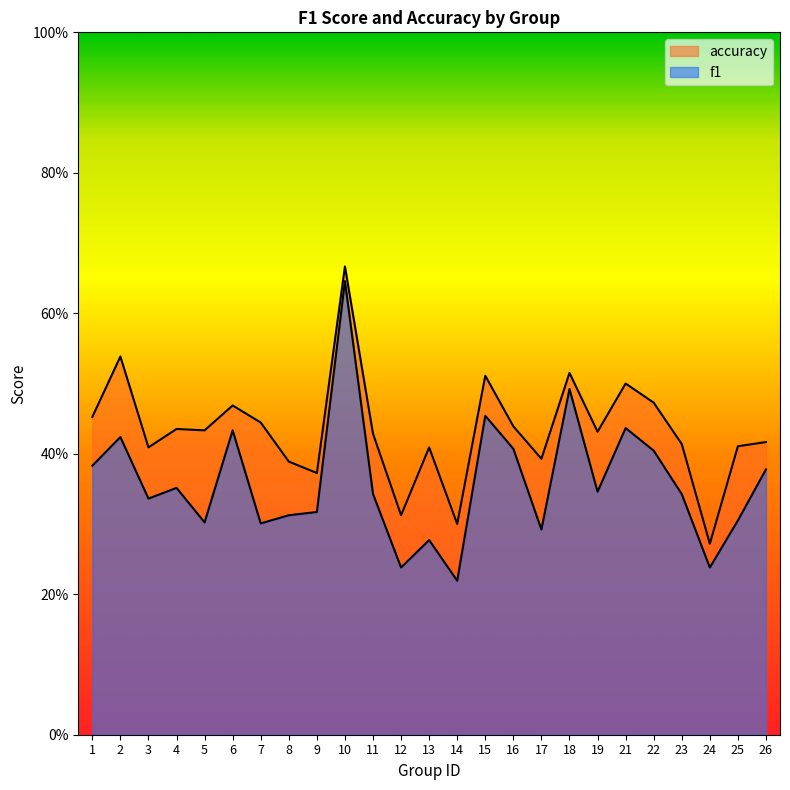

What is the difference between the maximum and second lowest values in the f1 series?

0.4